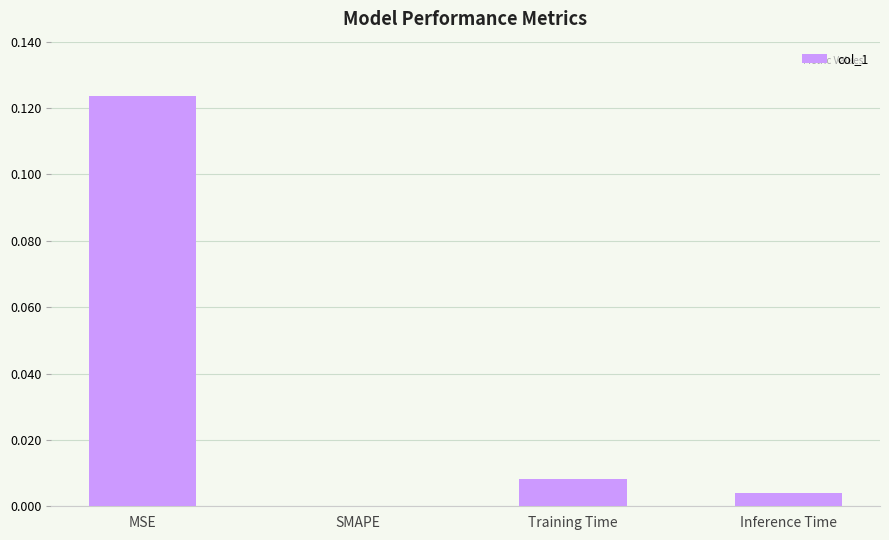

Which category has the highest value across all series?

MSE